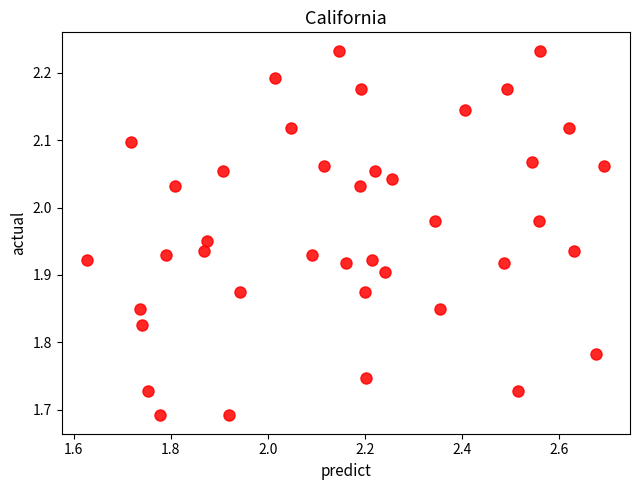

What is the range of X values (max minus min)?

1.1